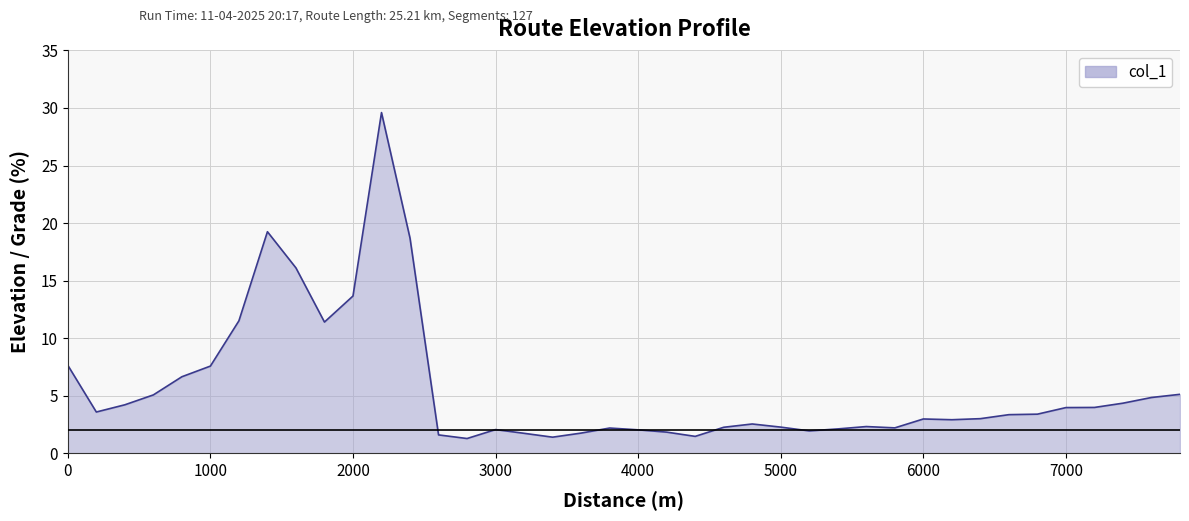

How many points are higher than both their immediate neighbors (excluding endpoints)?

7